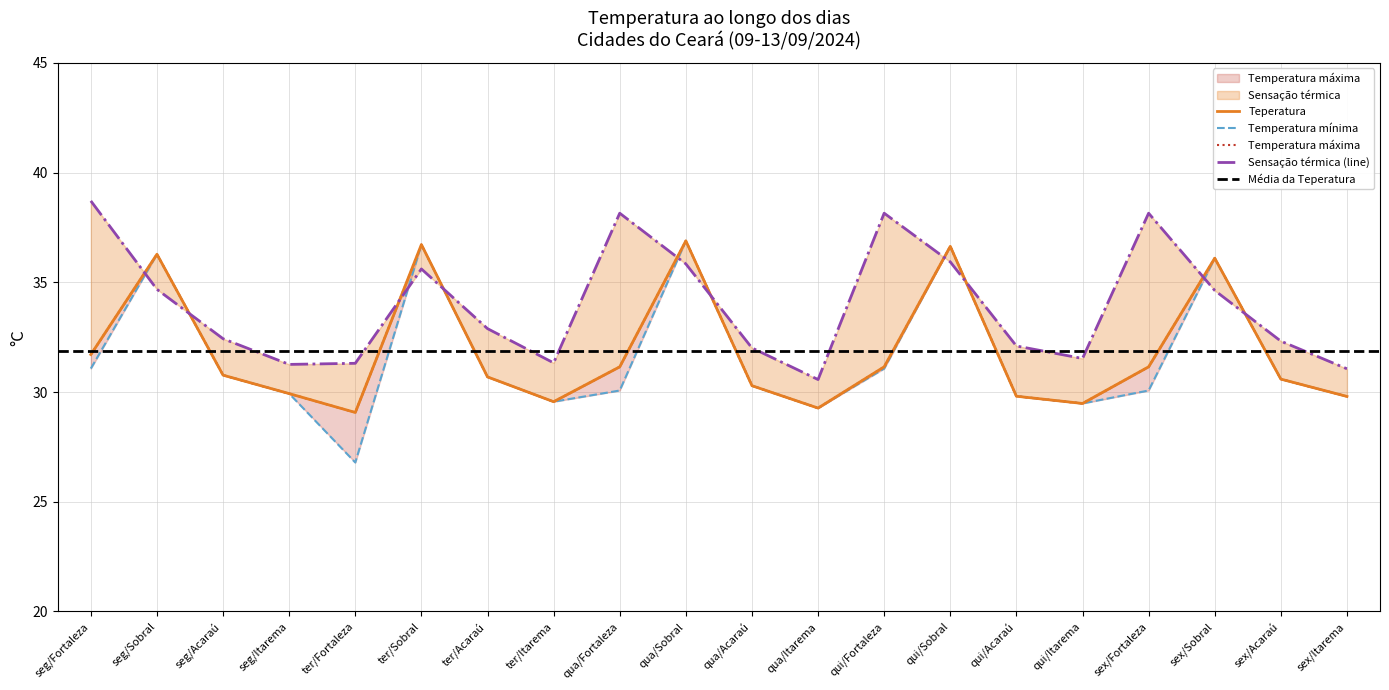

What is the sum of all Teperatura values?

637.0